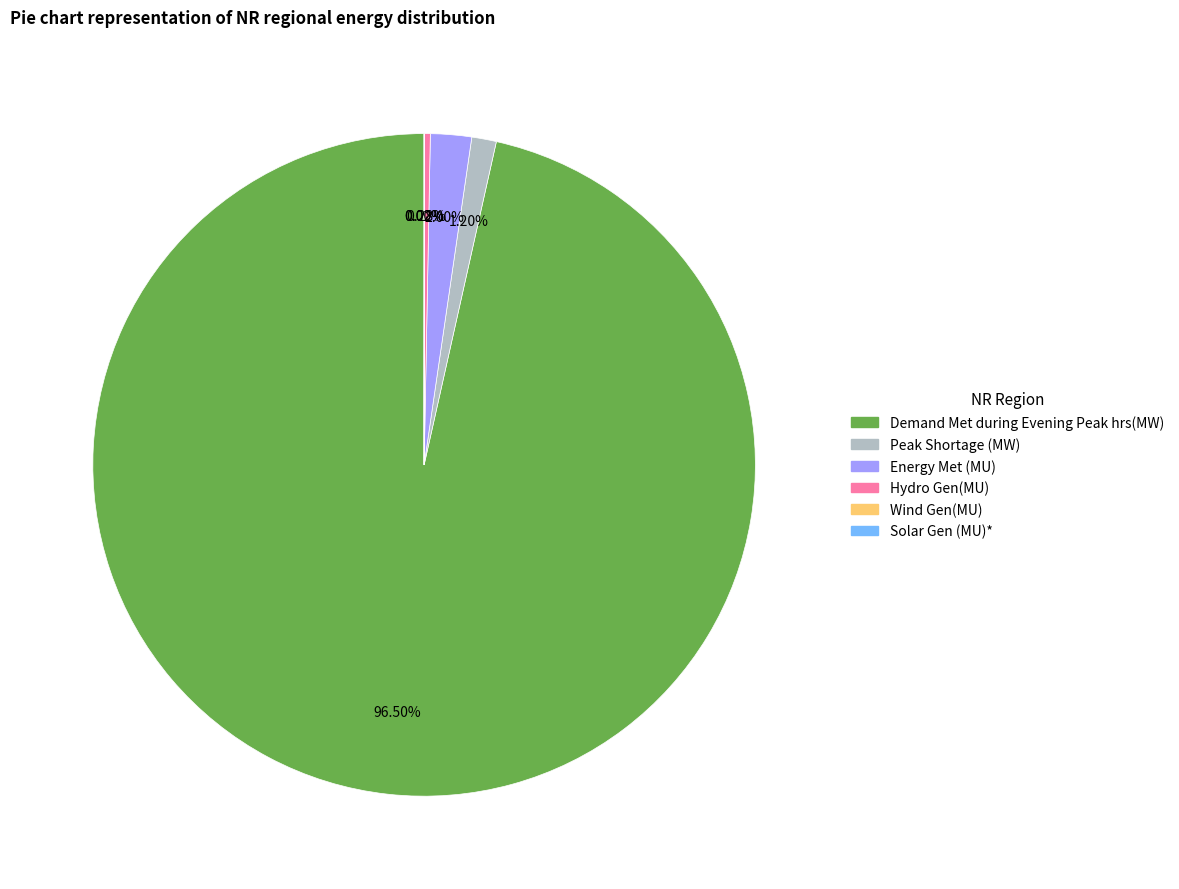

To the nearest percent, what portion does Peak Shortage (MW) represent?

1%